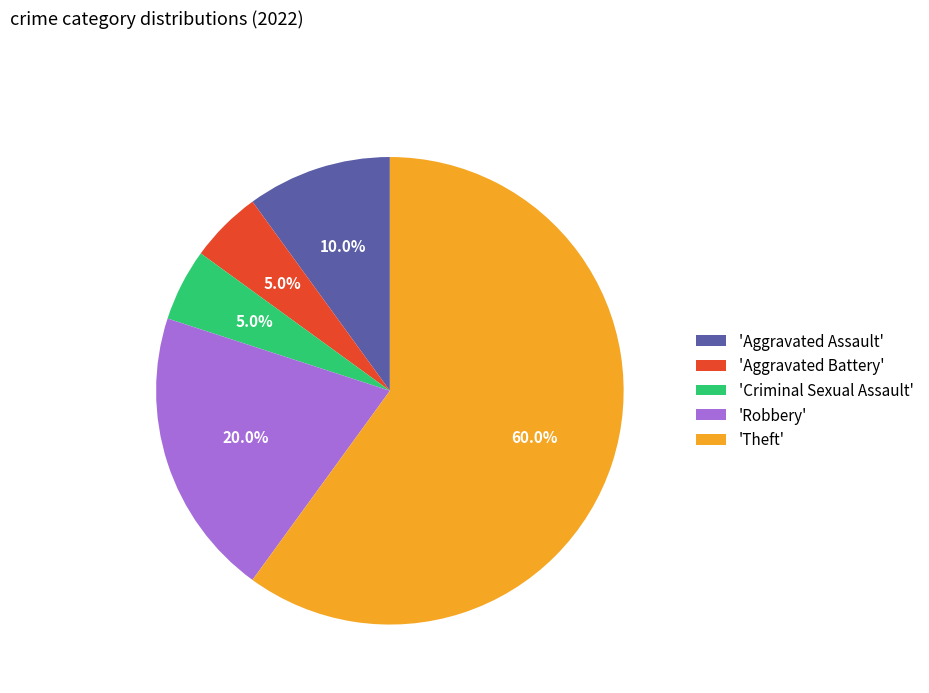

What is the majority slice?

'Theft'